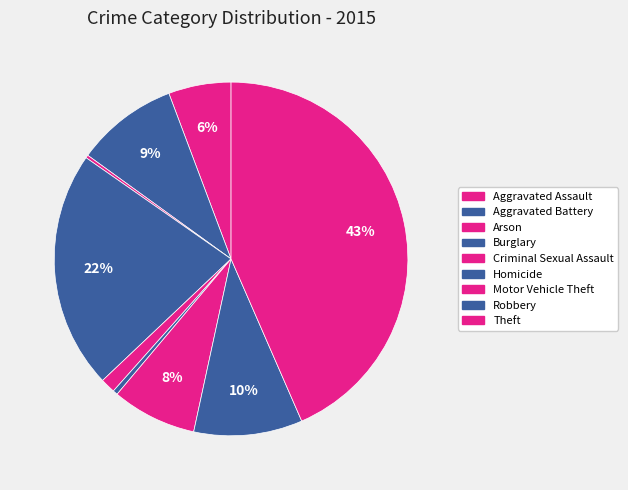

How many segments does this pie chart have?

9